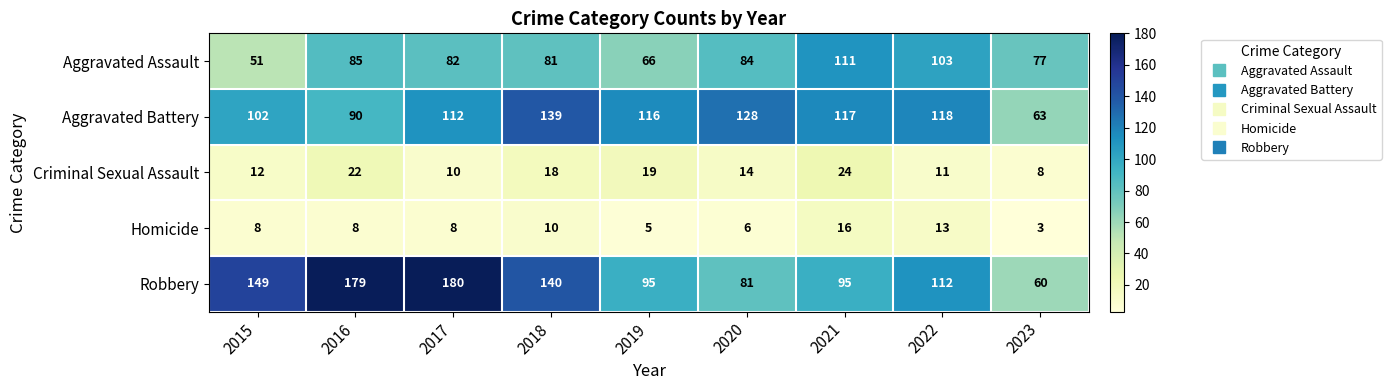

At which category does the chart reach its peak across all series?

2017